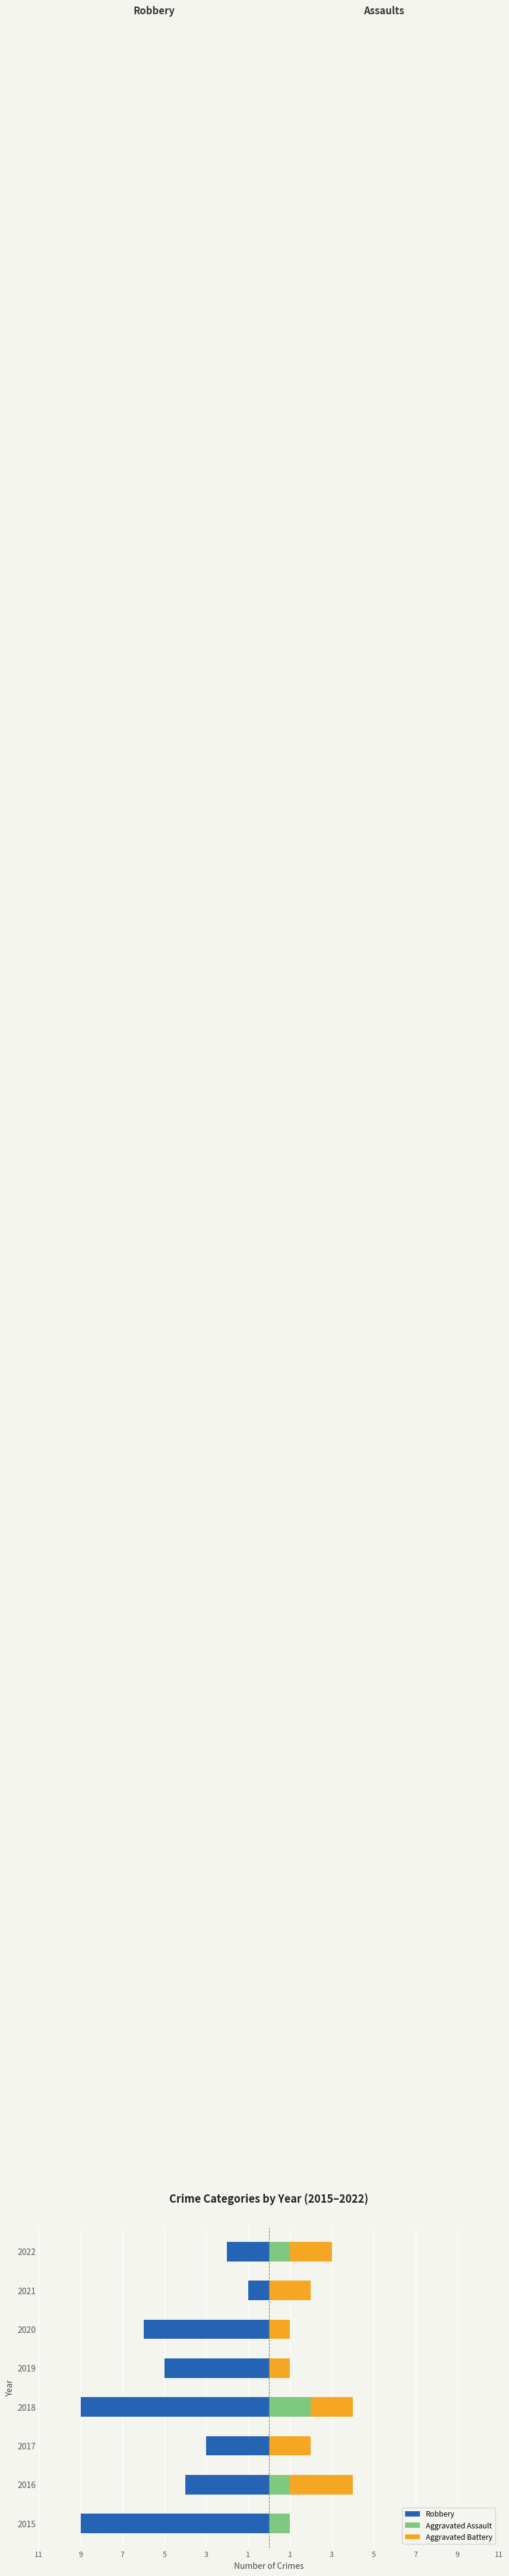

Between 2020 and 2019, which is larger?

2019